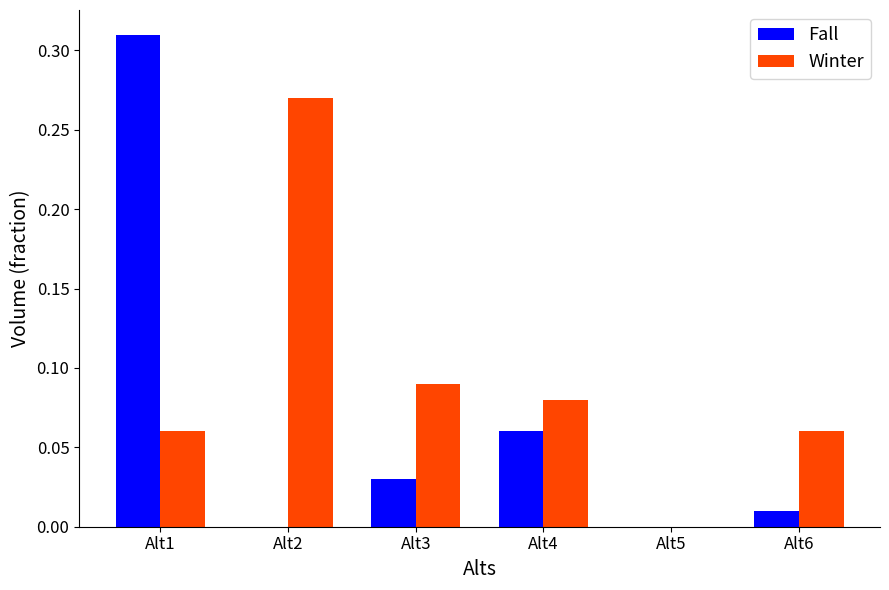

The Winter series shows -0.2 at Alt5. True or false?

False